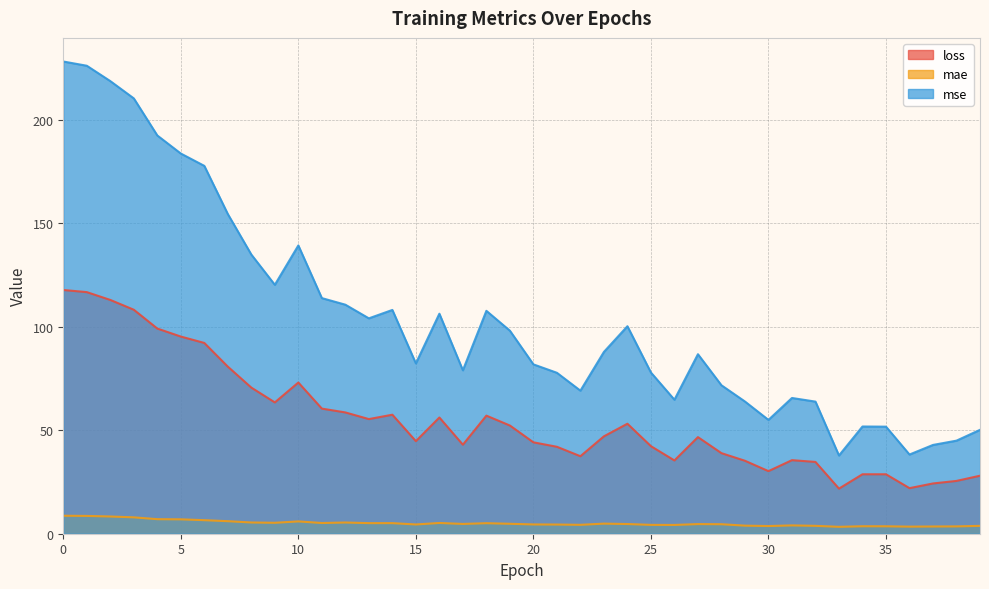

At which label is mse closest to 133?

8